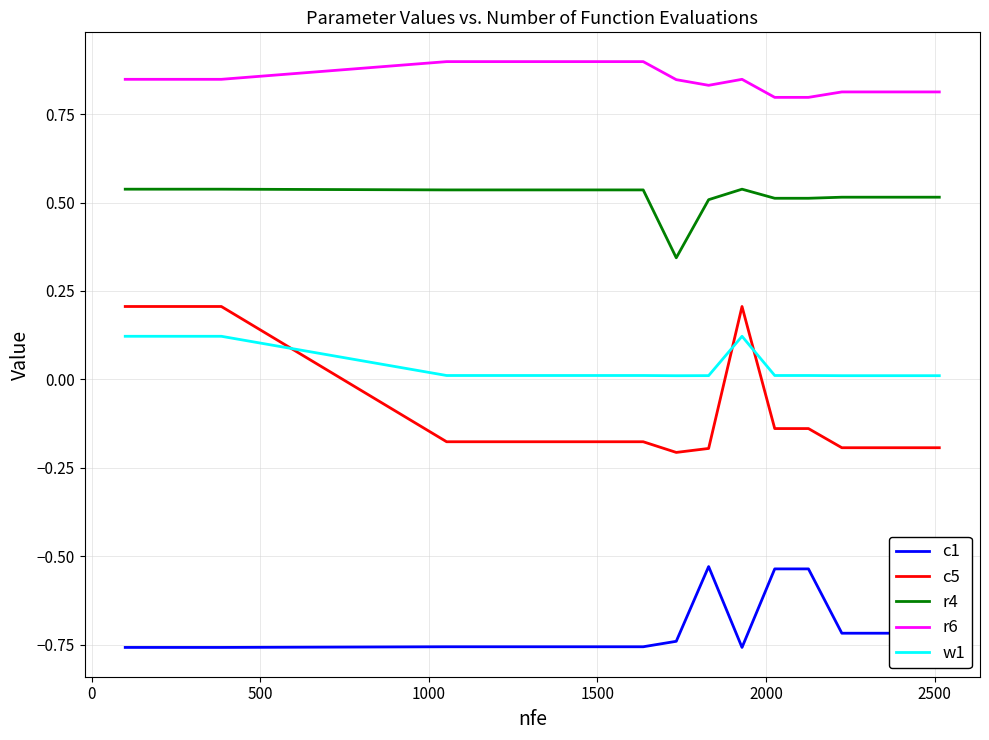

Rank the series by their maximum value, from lowest to highest.

c1, w1, c5, r4, r6